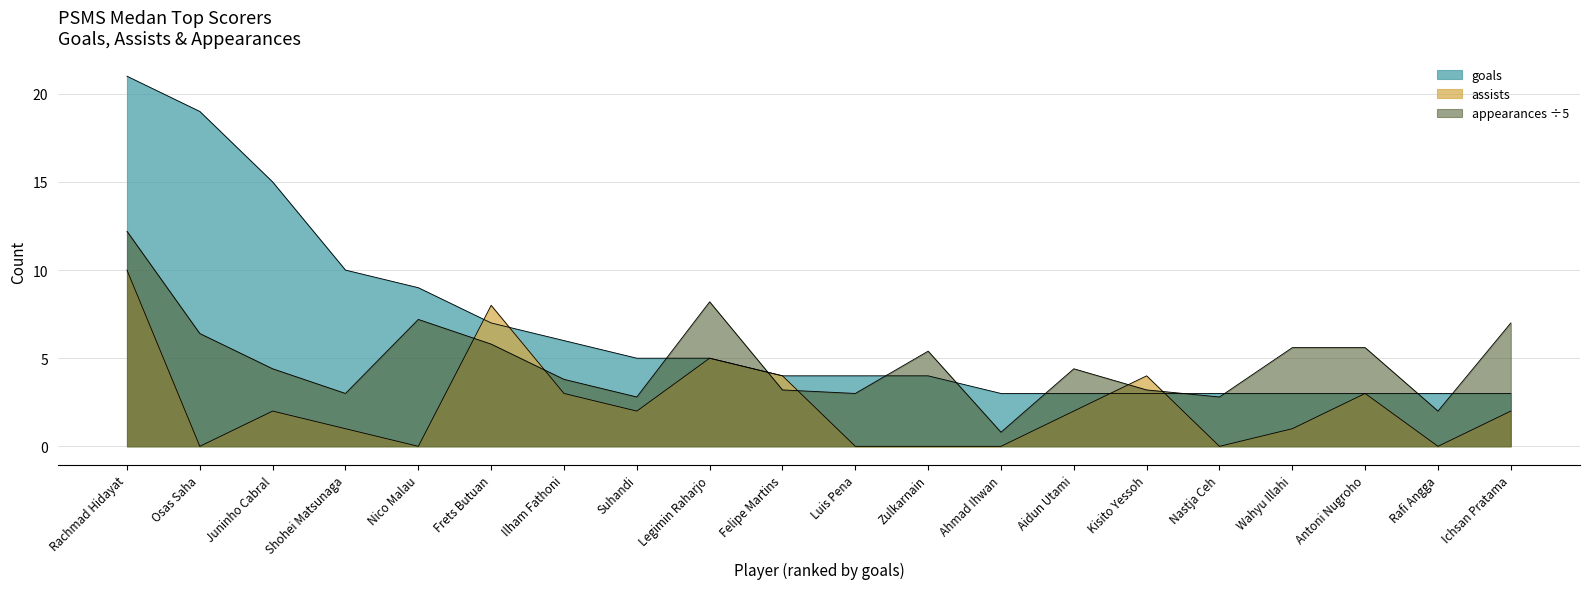

Which series changed the most between Rachmad Hidayat and Legimin Raharjo?

goals